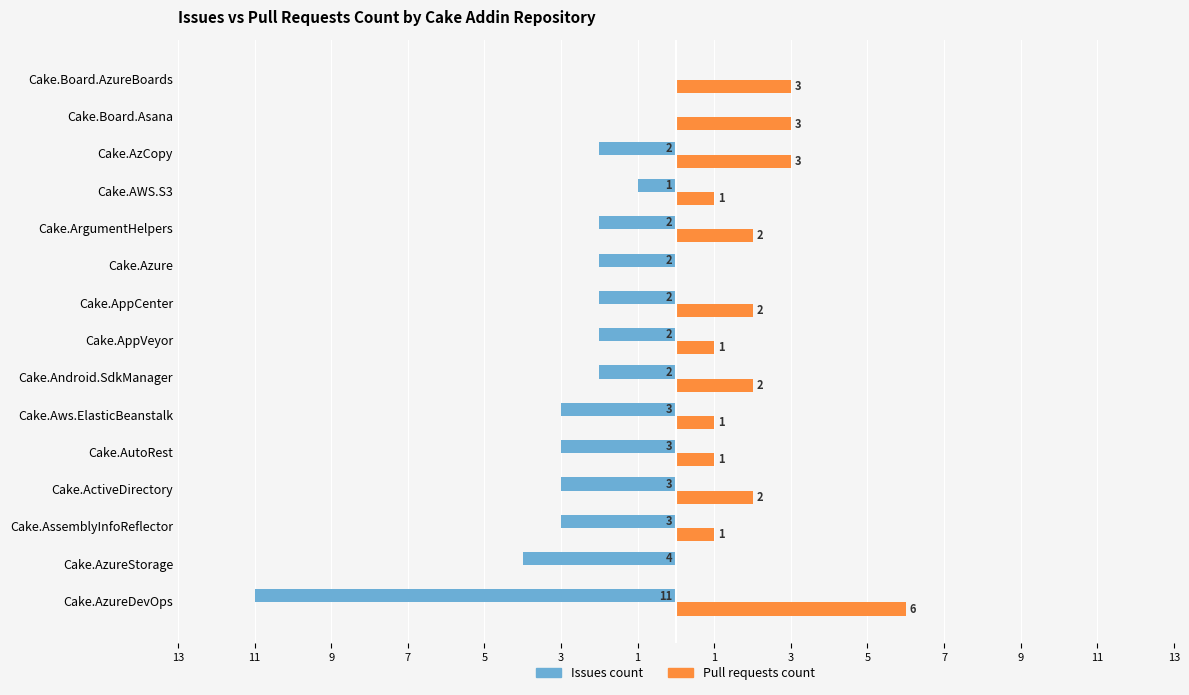

What are all the series names shown in the legend?

Issues count, Pull requests count